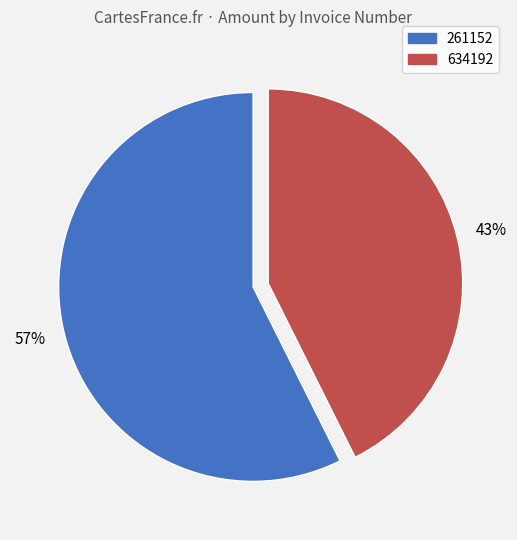

How many slices are in this pie chart?

2